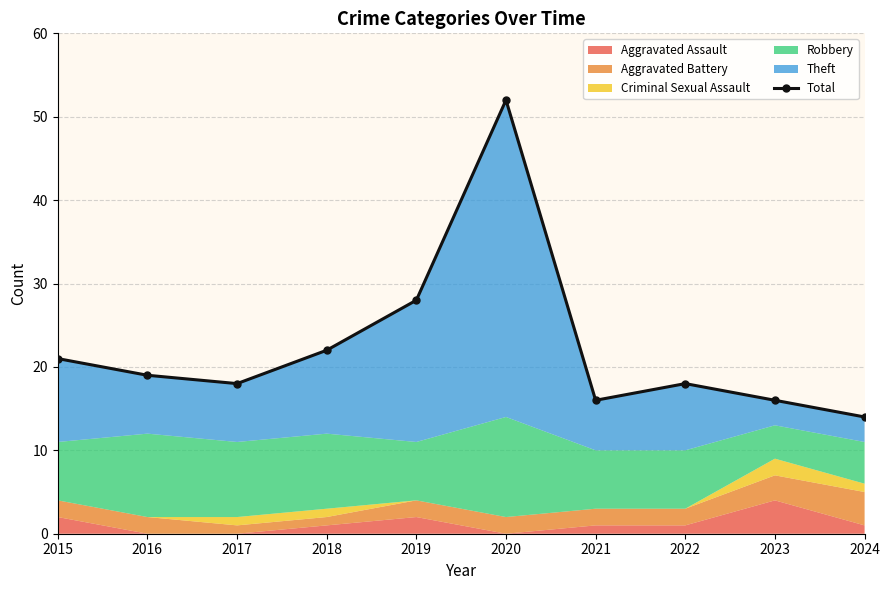

Reading left to right, what are all the values shown in this chart?

2015=21	2016=19	2017=18	2018=22	2019=28	2020=52	2021=16	2022=18	2023=16	2024=14